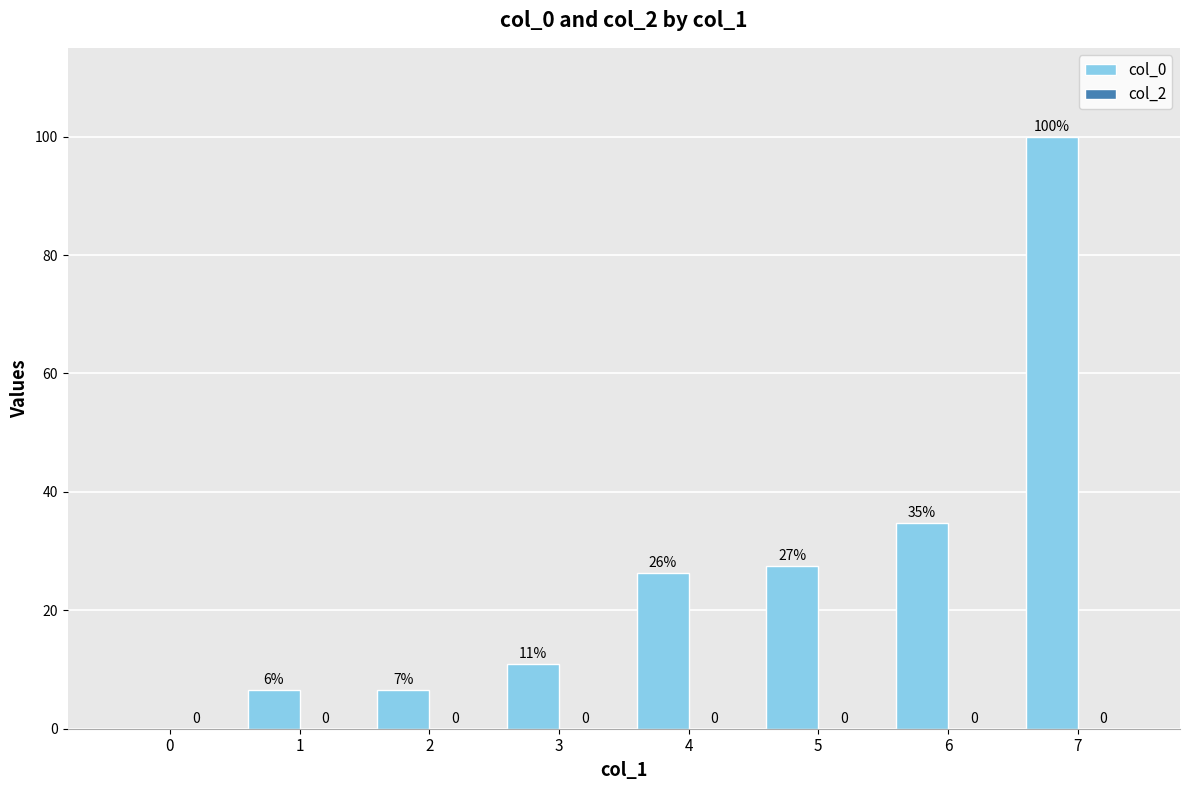

True or false: the data shows 171.9 at 7.

False